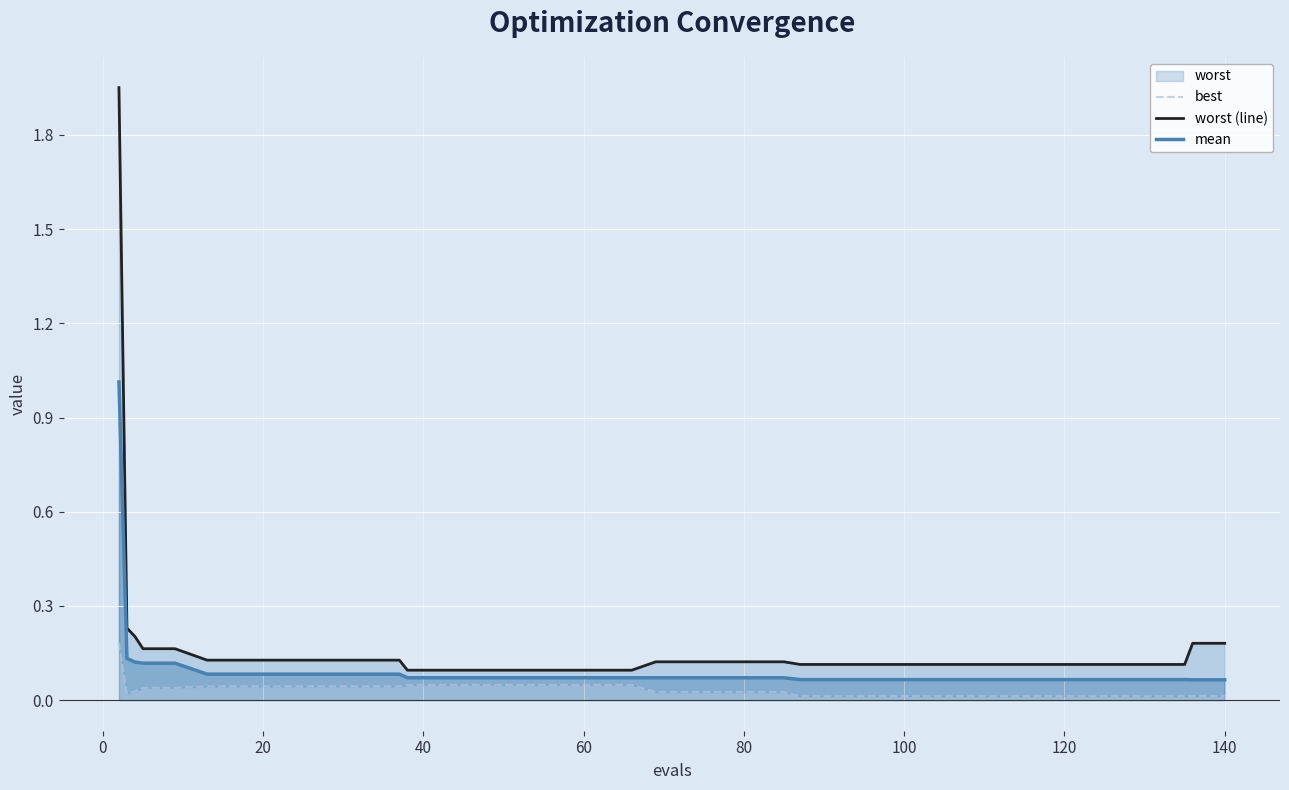

Count the number of data series in this chart.

3